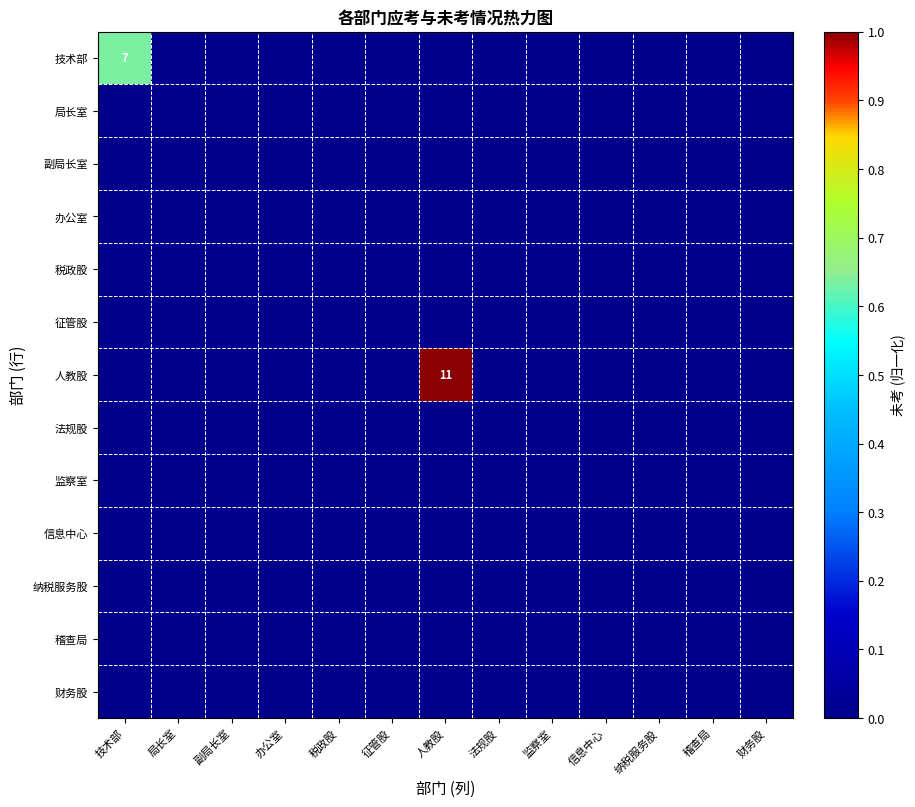

How many categories are shown in the chart?

13